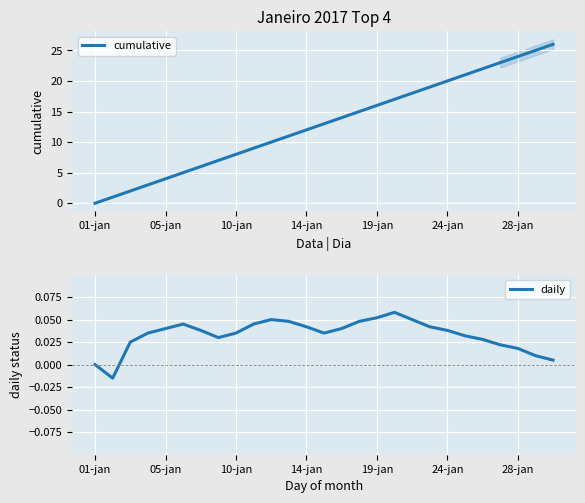

What is the average value of the cumulative series?

13